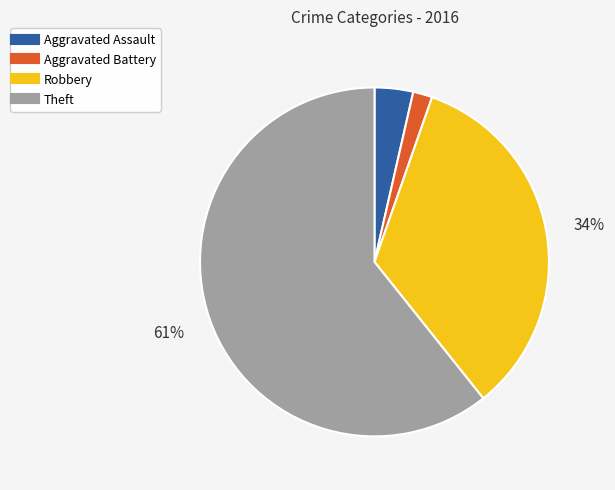

To the nearest percent, what is the average slice percentage?

25%